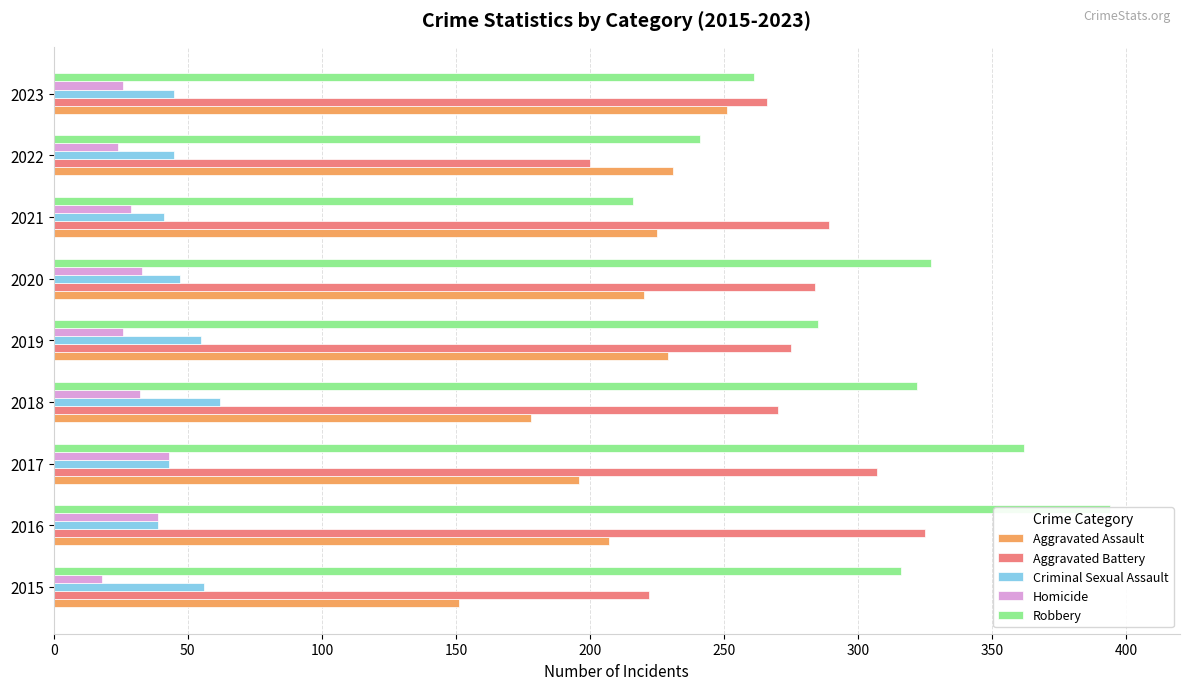

What is the difference between the maximum and second lowest values in the Criminal Sexual Assault series?

21